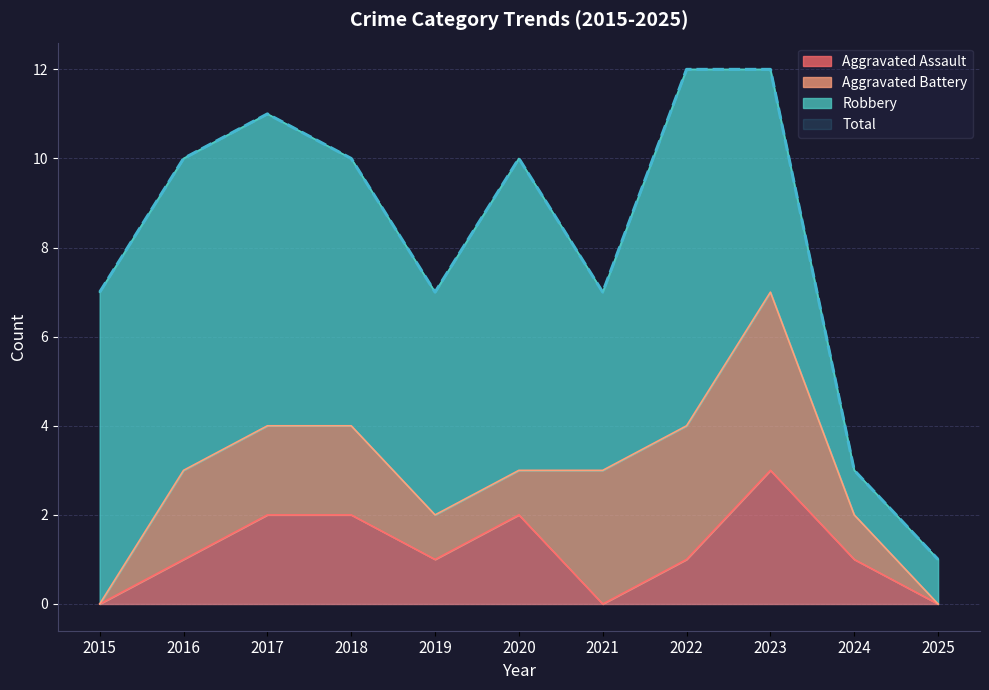

The value of Aggravated Assault at 2022 is 0. True or false?

False